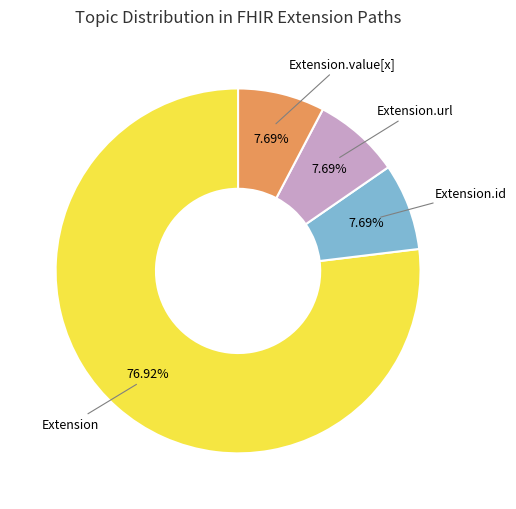

To the nearest percent, what is the difference between the largest and smallest slice percentages?

69%